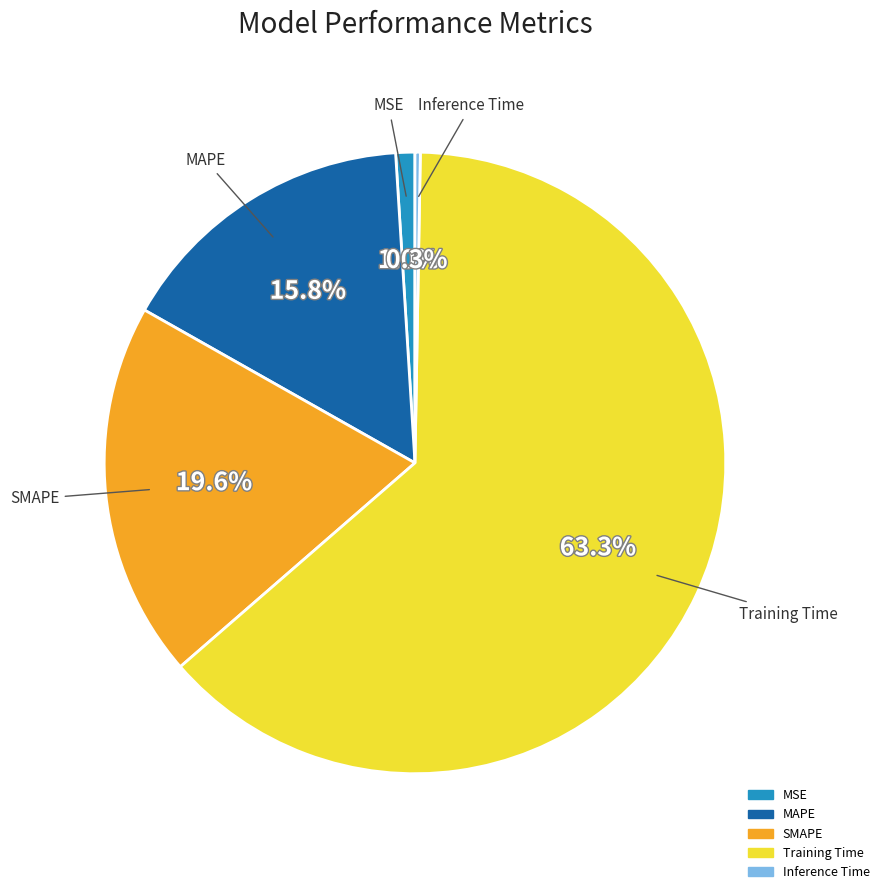

Which slice is the largest?

Training Time